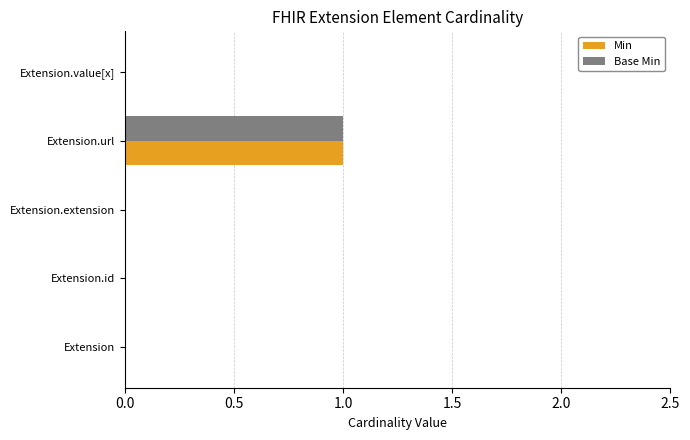

True or false: Min has a value of -1 at Extension.extension.

False